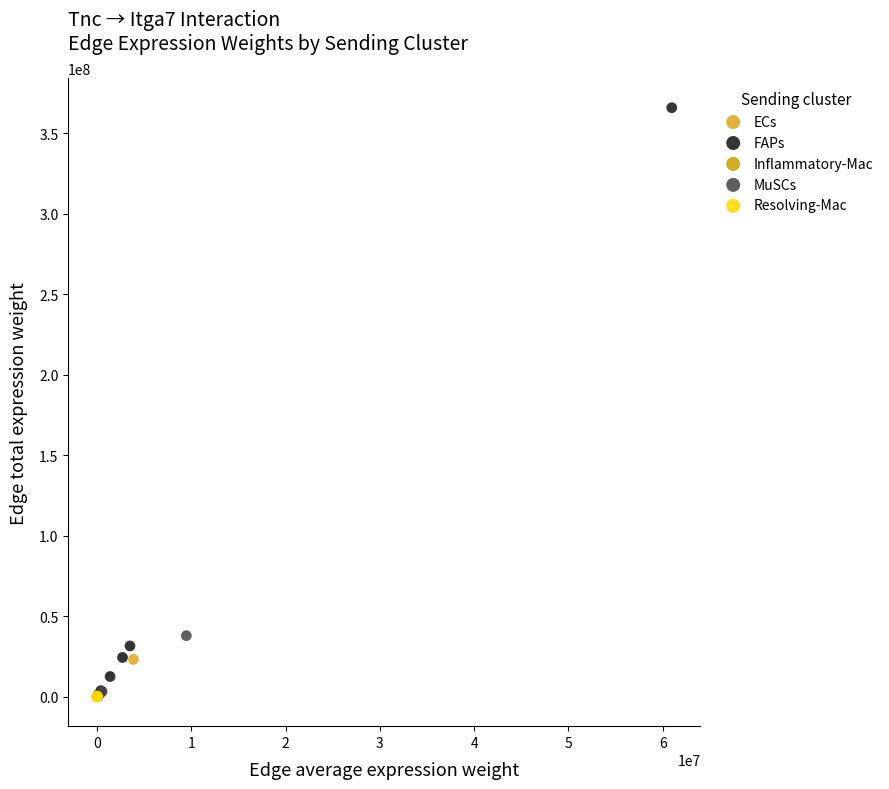

Which series has the largest Y range (max minus min)?

FAPs